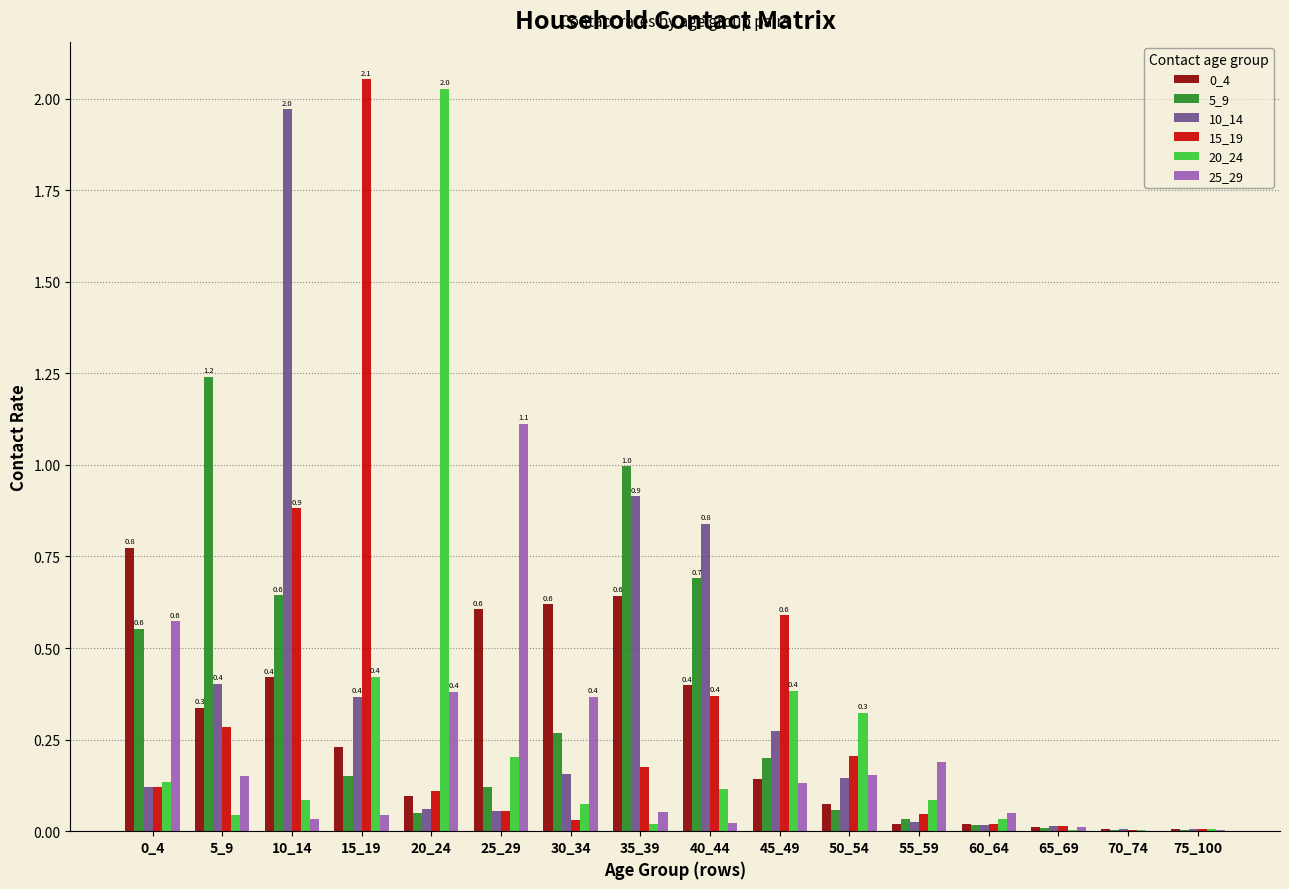

At which category does the chart reach its peak across all series?

15_19